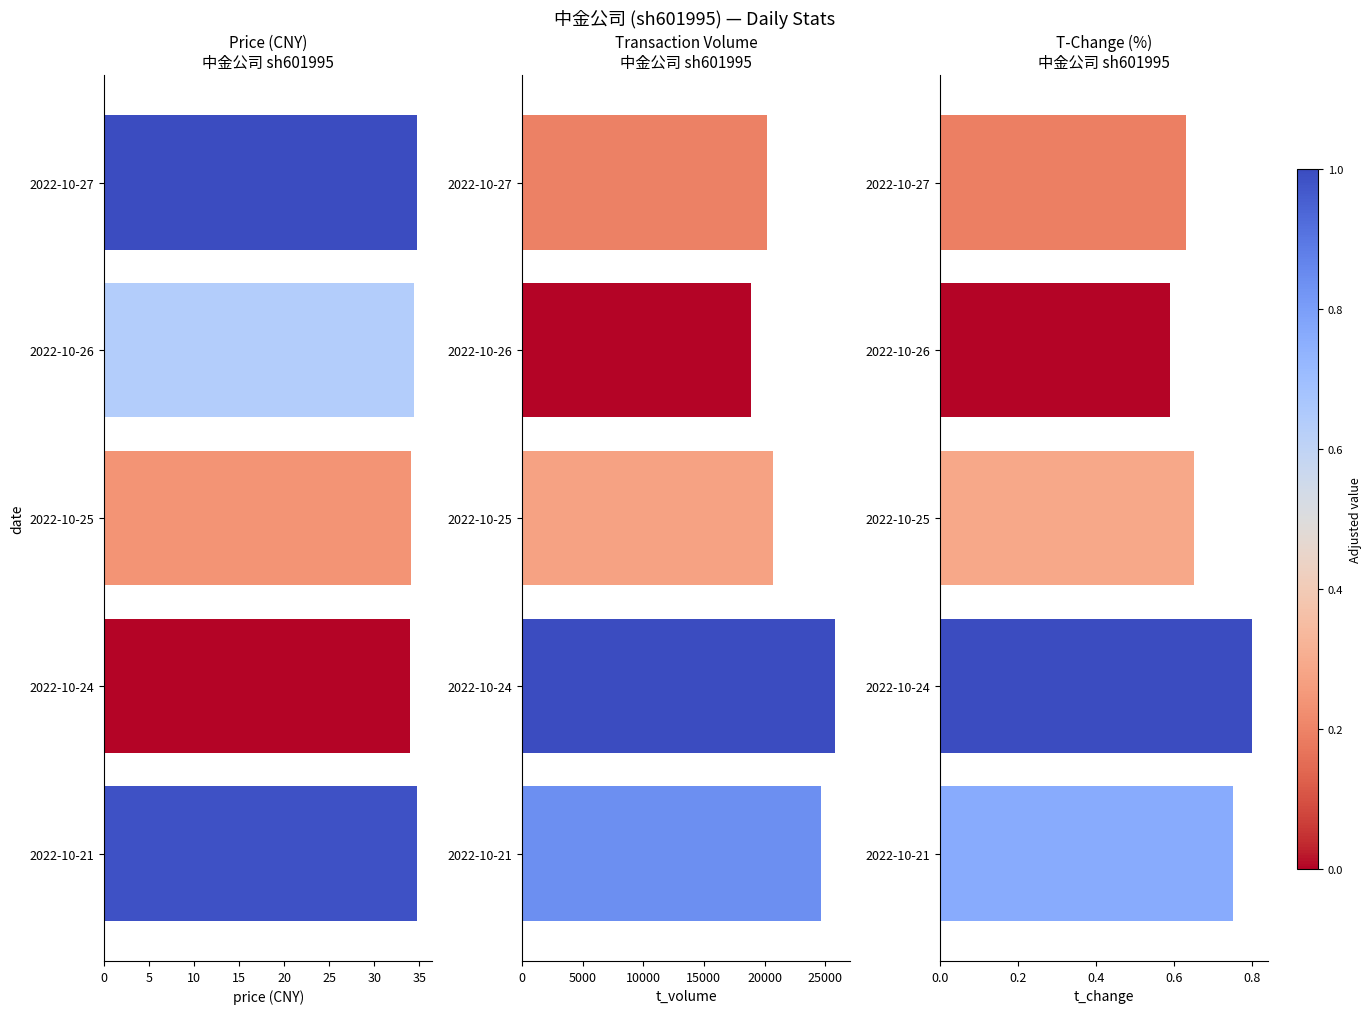

List the series in order of their peak value, lowest first.

t_change, price, t_volume